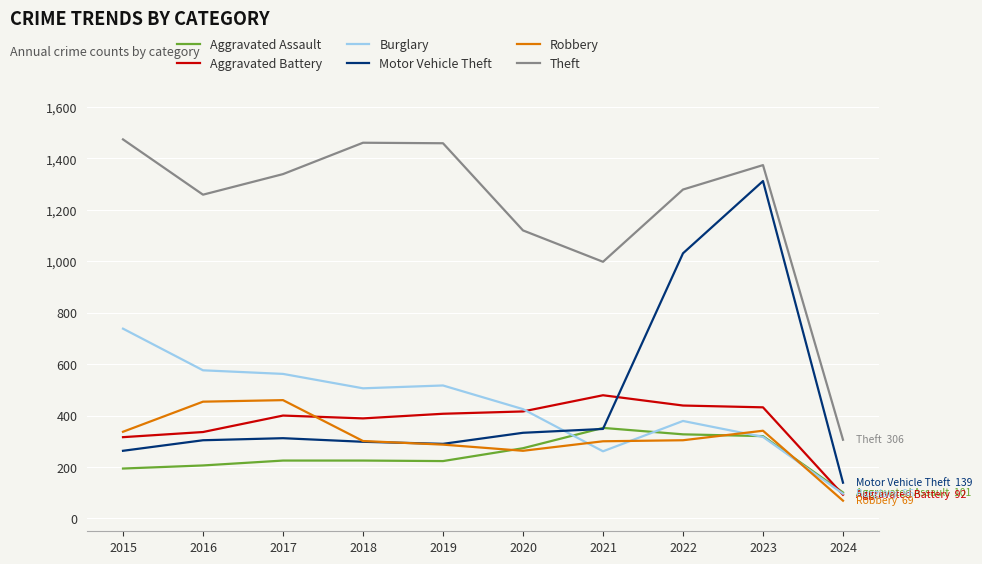

What is the average value of the Burglary series?

438